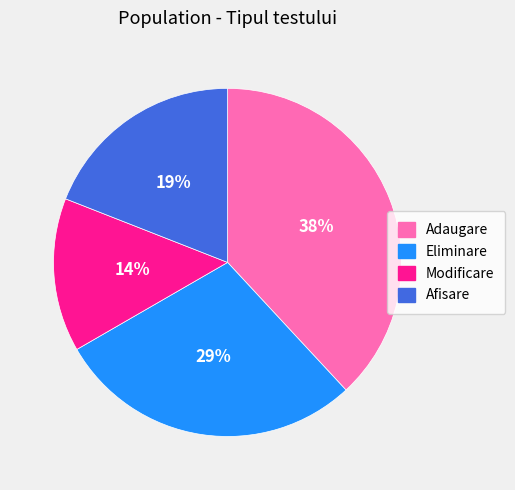

Combined, do Eliminare and Afisare account for over 50%?

No